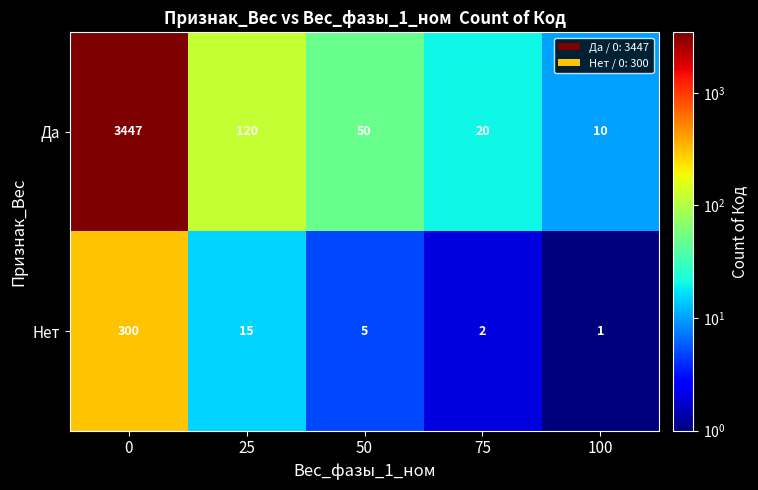

Reading left to right, what are all the values shown in this chart?

Да: 3447	120	50	20	10
Нет: 300	15	5	2	1